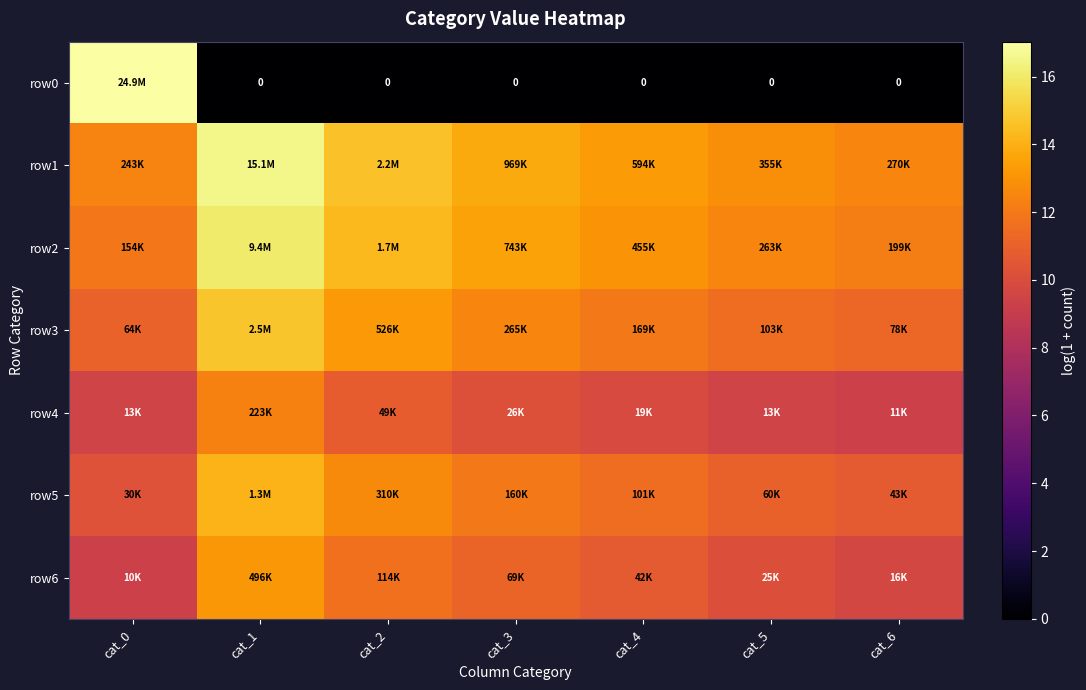

How many data points in row5 are less than 11?

2